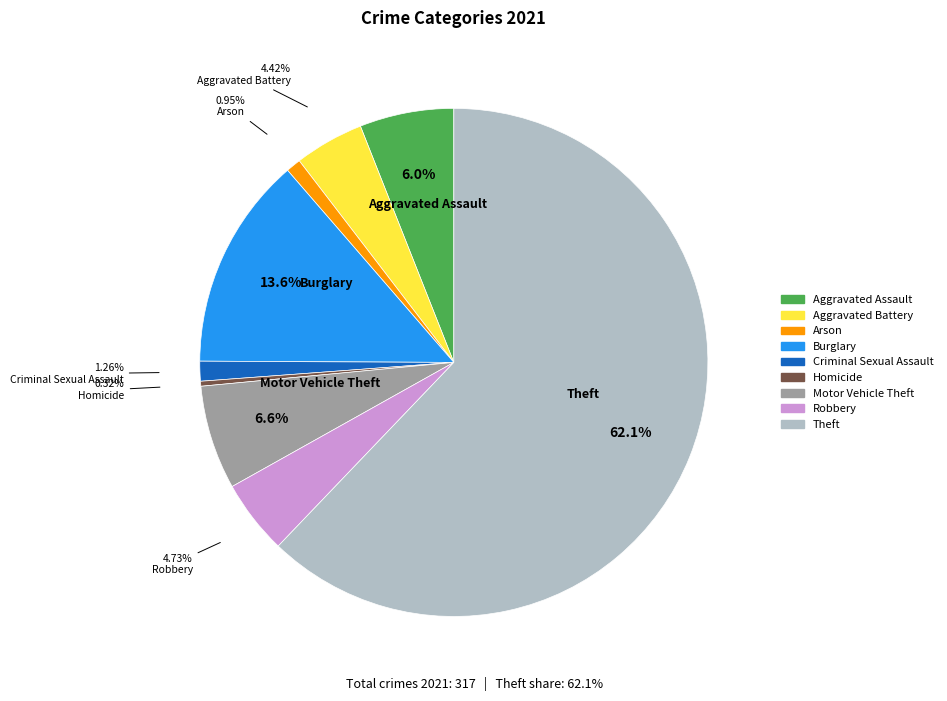

What portion of the pie excludes Homicide?

99.7%